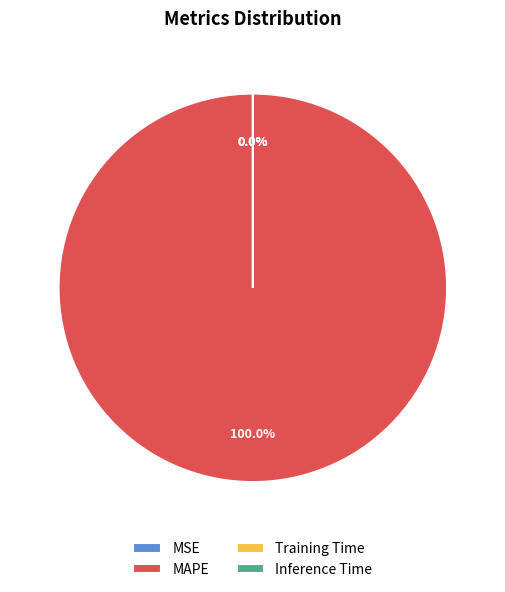

Rank the categories by value from lowest to highest.

MSE, Inference Time, Training Time, MAPE